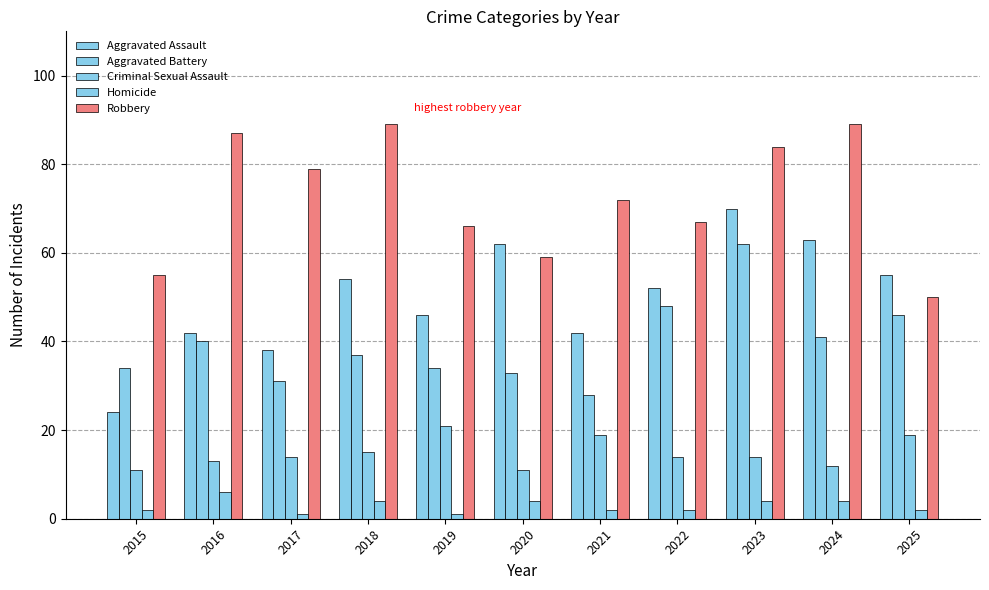

How many data points does each series have?

11